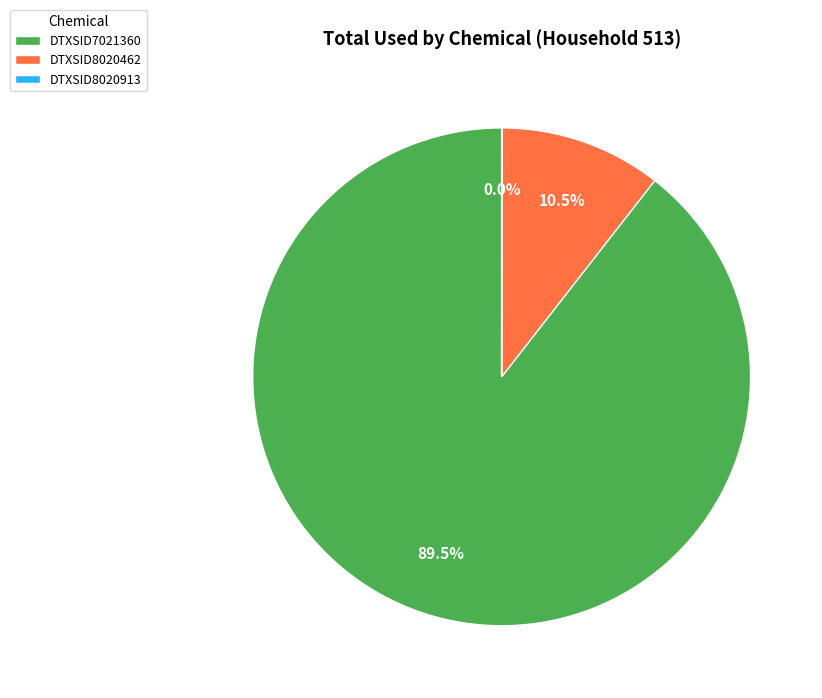

Is DTXSID8020462 the majority of the pie?

No